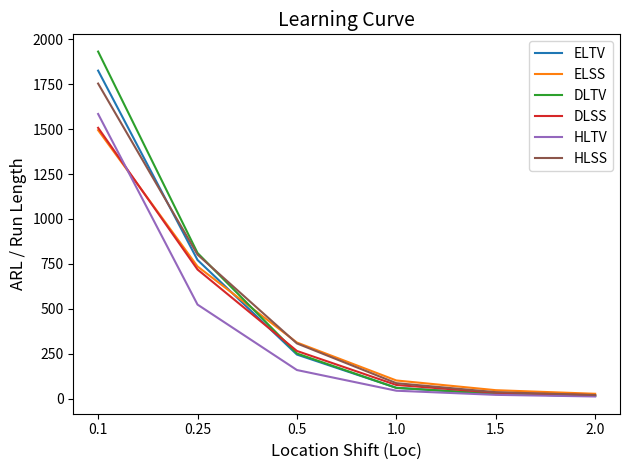

What is the difference between the HLTV values at 1.5 and 0.25?

502.0